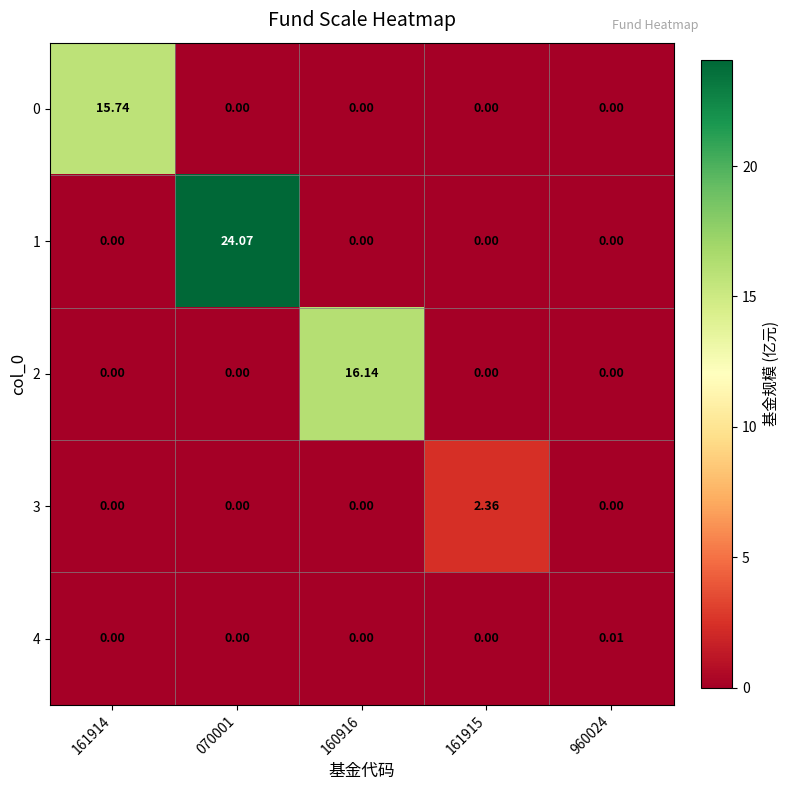

What is the greatest value displayed?

24.1